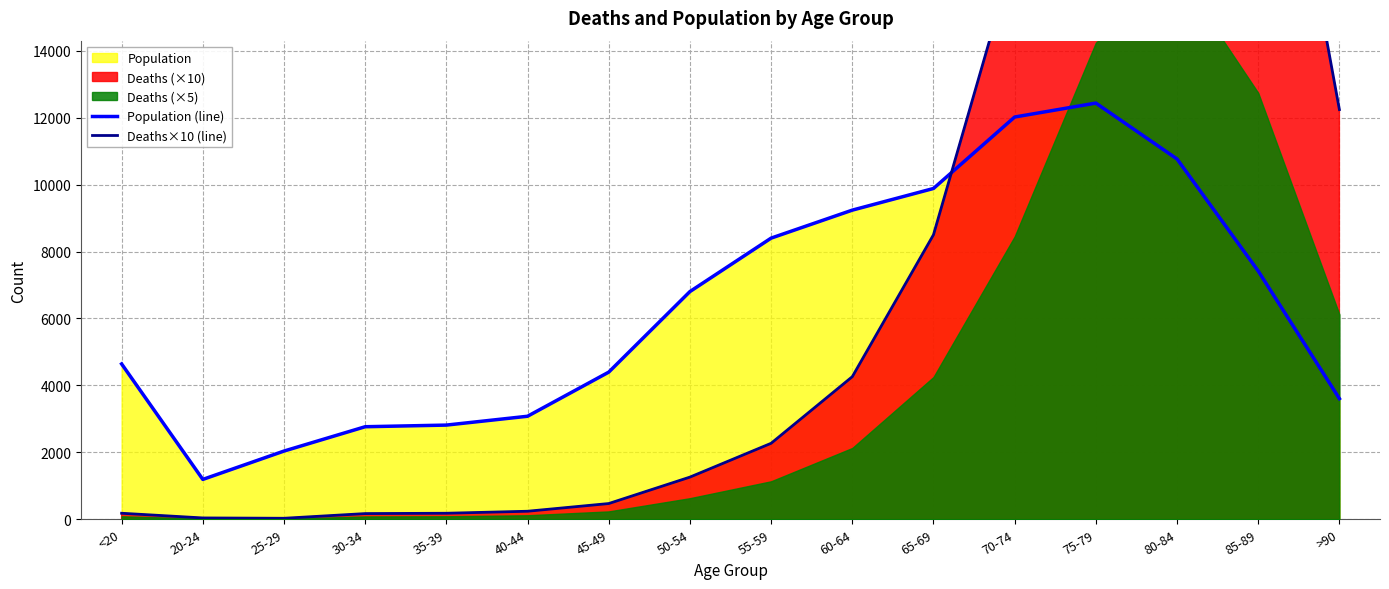

How many data points in Population (line) are above 6803?

7